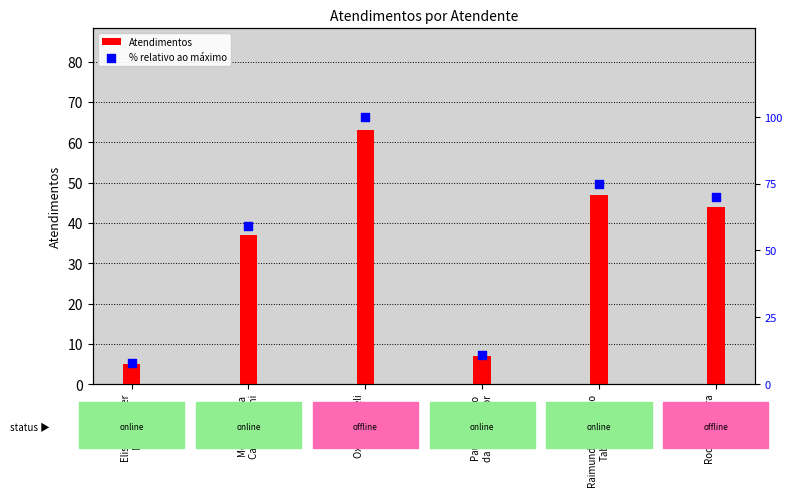

Which series contains the highest Y value?

% relativo ao máximo